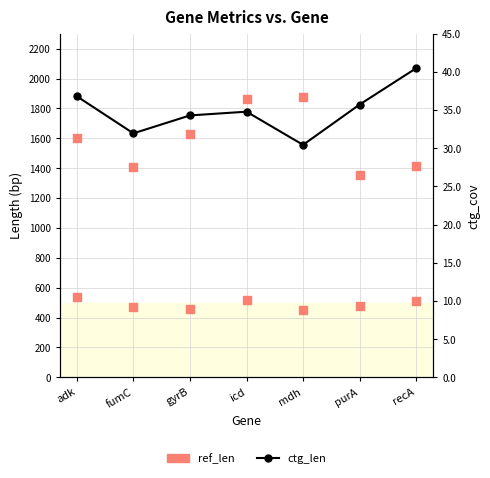

Which series has the largest total across all categories?

ctg_len